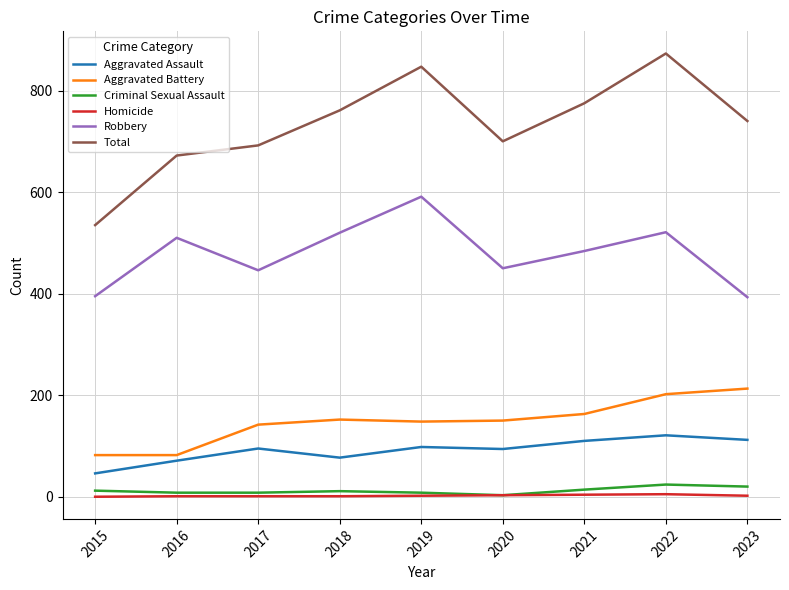

Rank the series by their maximum value, from lowest to highest.

Homicide, Criminal Sexual Assault, Aggravated Assault, Aggravated Battery, Robbery, Total